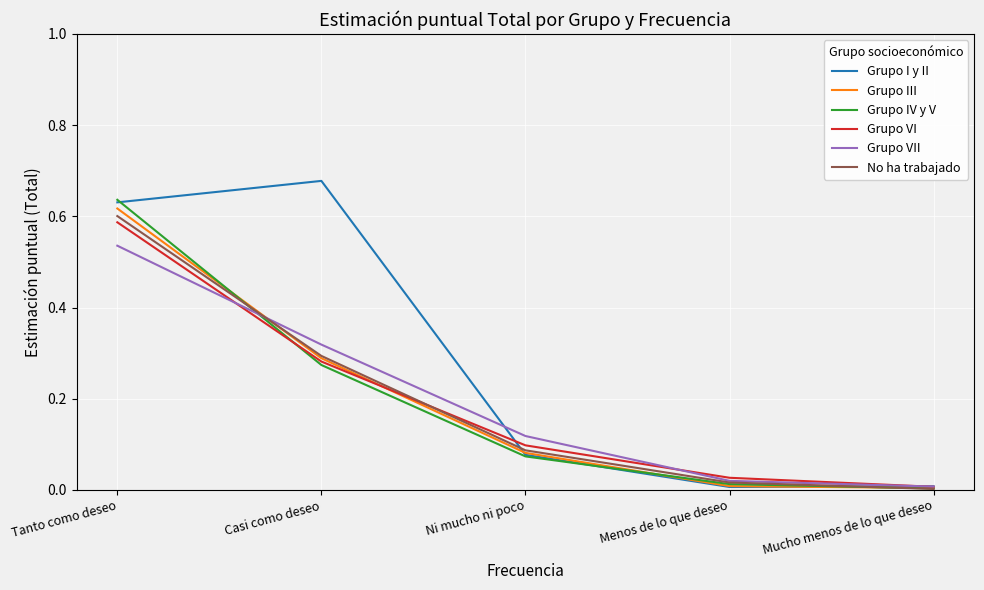

The Grupo III series shows 1.1 at Tanto como deseo. True or false?

False